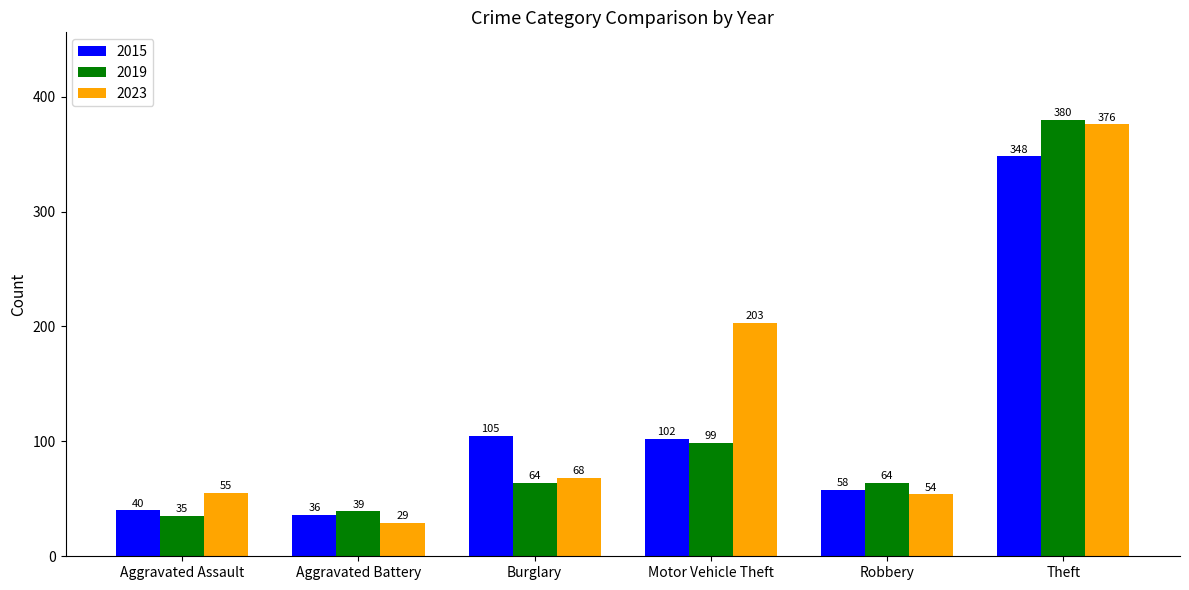

What is the sum of the 2019 values at Theft and Aggravated Assault?

415